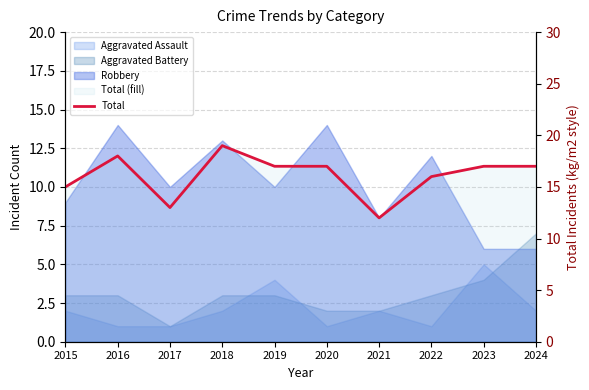

What is the ratio of the value at 2018 to the value at 2020?

1.1